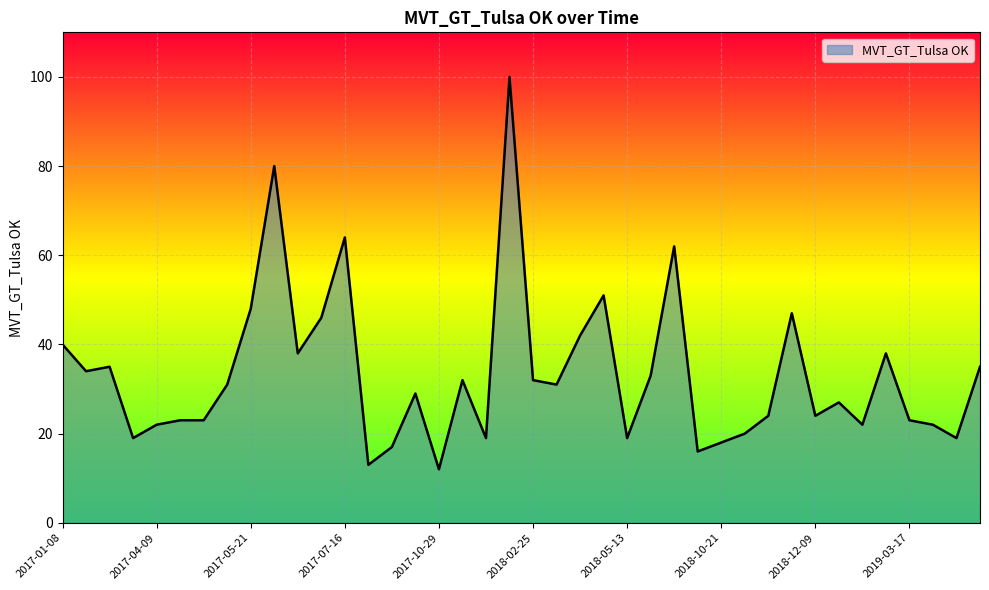

How many values are below 31?

20